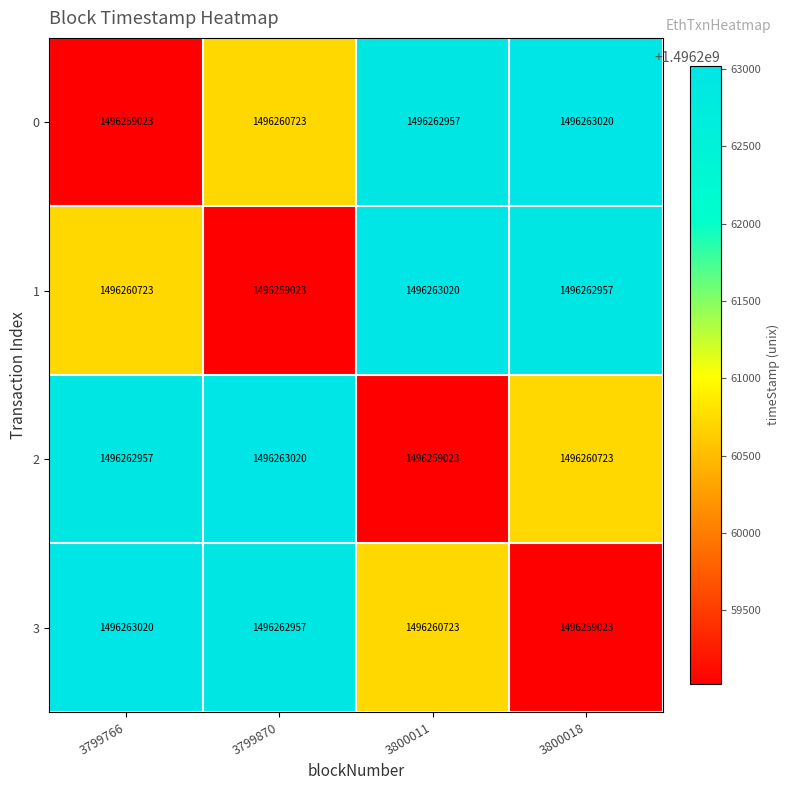

List the labels in order of 0 value, smallest first.

3799766, 3799870, 3800011, 3800018